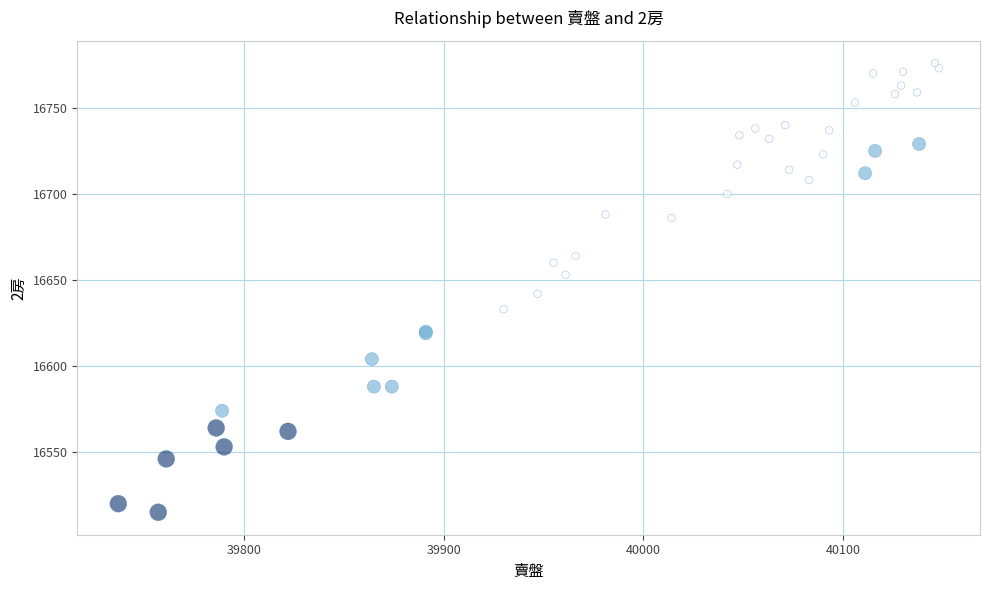

What Y value in the scatter plot is closest to 16645?

16642